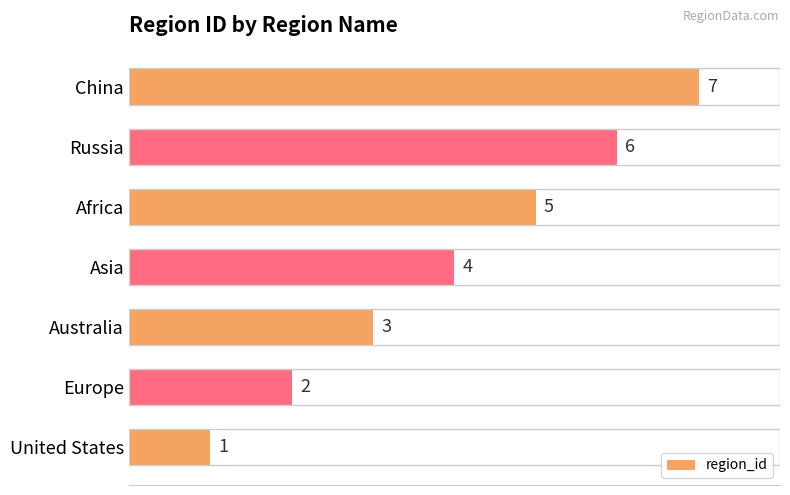

Between Russia and China, which is larger?

China